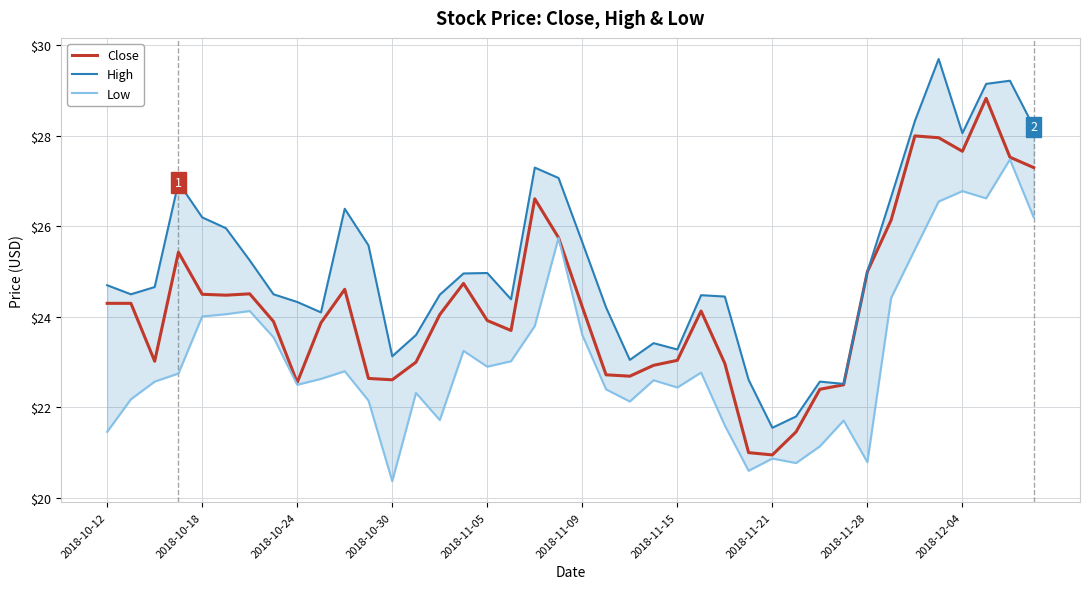

What is the average value of the Close series?

24.3